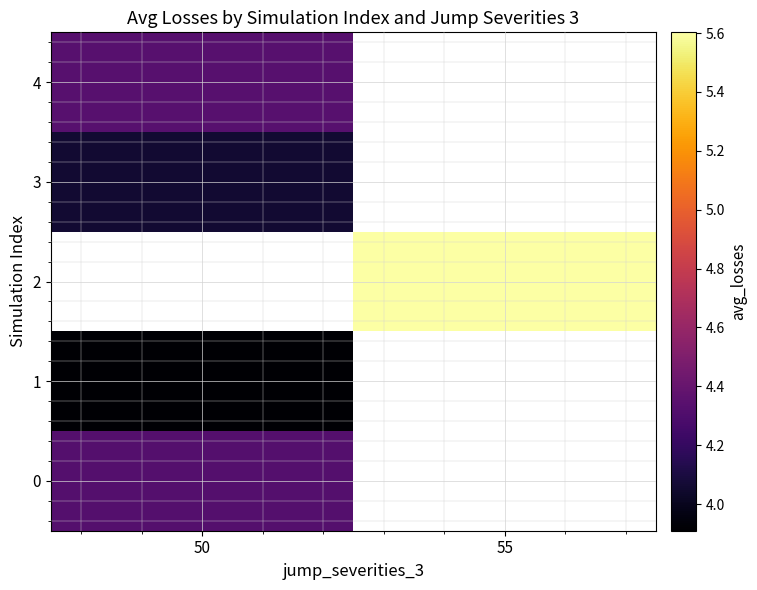

At which label is 1 closest to 3?

50